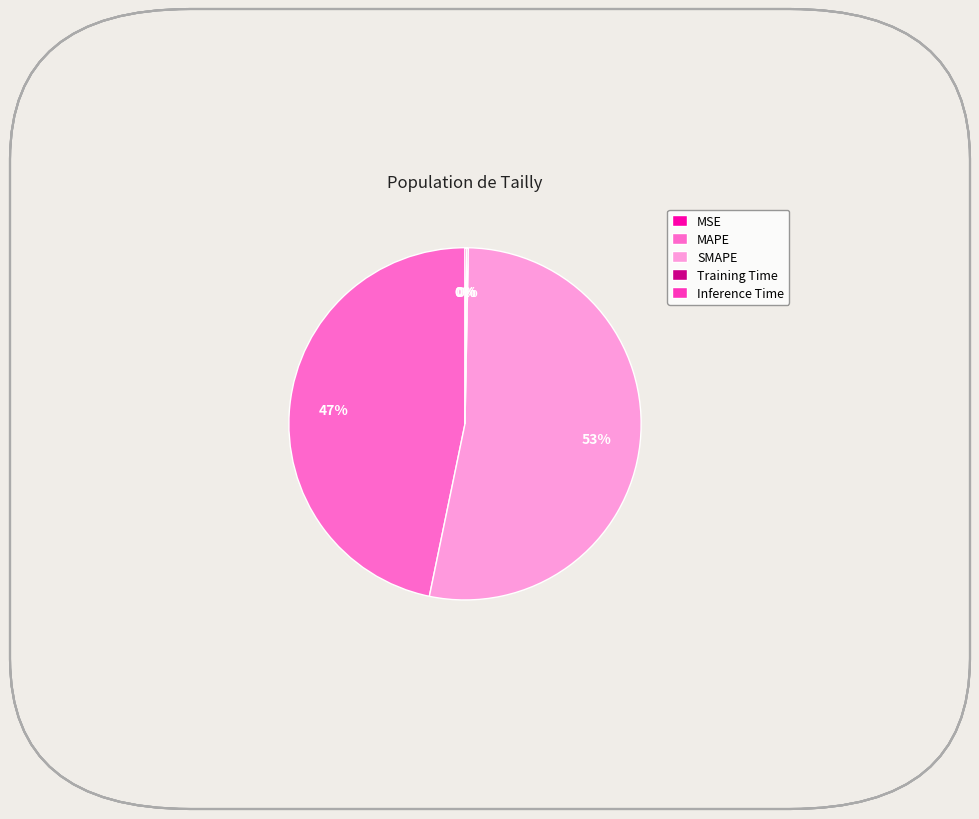

To the nearest percent, what portion does SMAPE represent?

53%